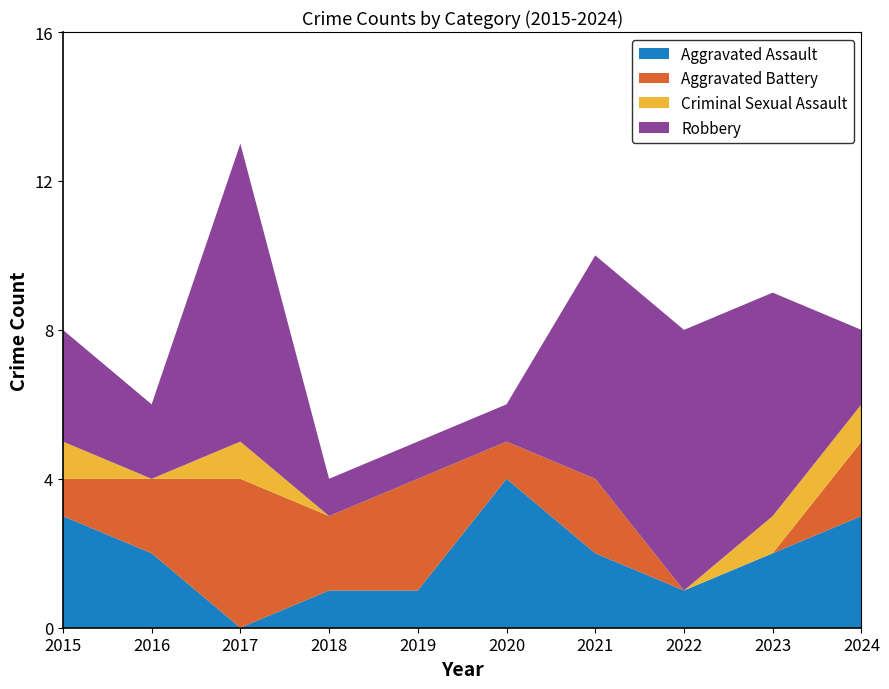

Reading left to right, list all the values displayed in this chart.

Aggravated Assault: 3	2	0	1	1	4	2	1	2	3
Aggravated Battery: 1	2	4	2	3	1	2	0	0	2
Criminal Sexual Assault: 1	0	1	0	0	0	0	0	1	1
Robbery: 3	2	8	1	1	1	6	7	6	2